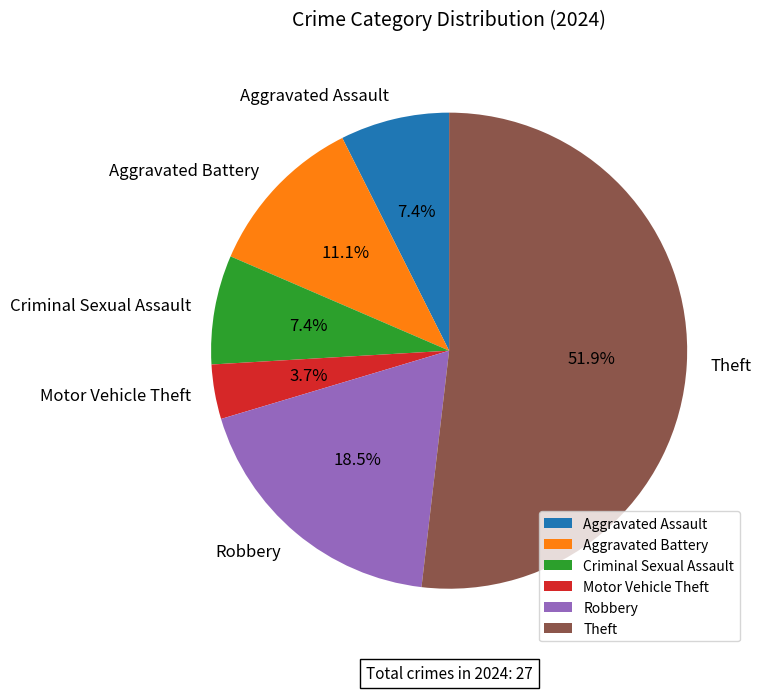

Approximately how many times larger is the value at Theft compared to Aggravated Assault?

7.0